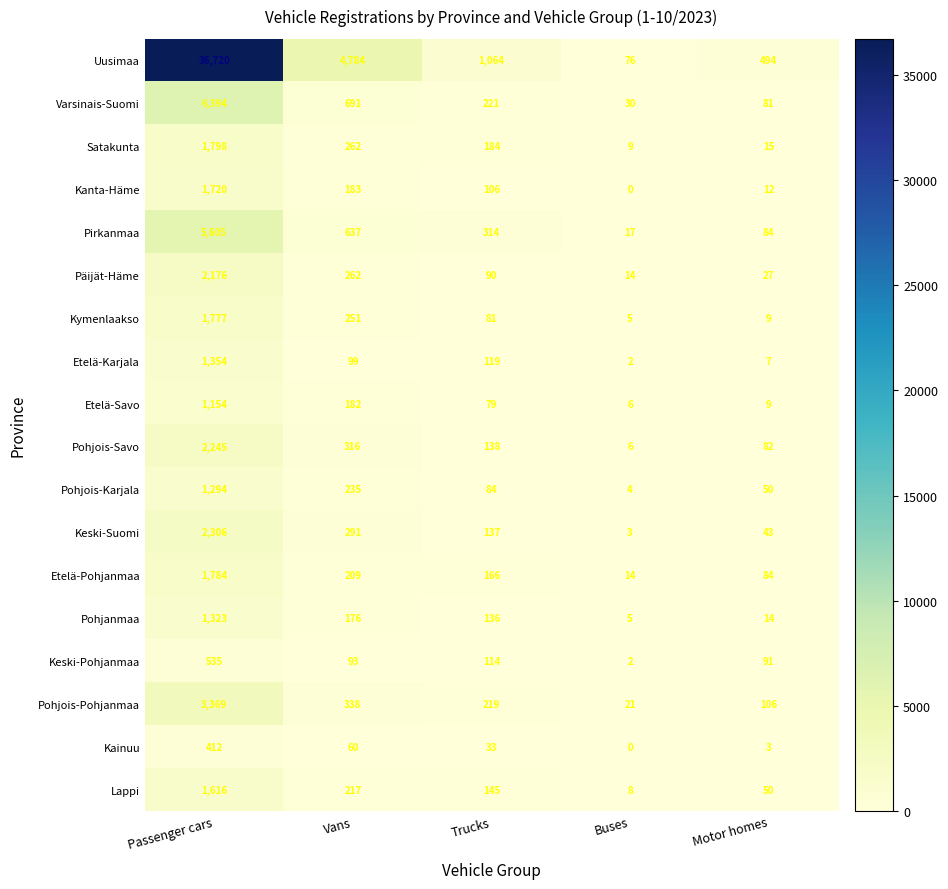

What is the total value across all series at Buses?

222